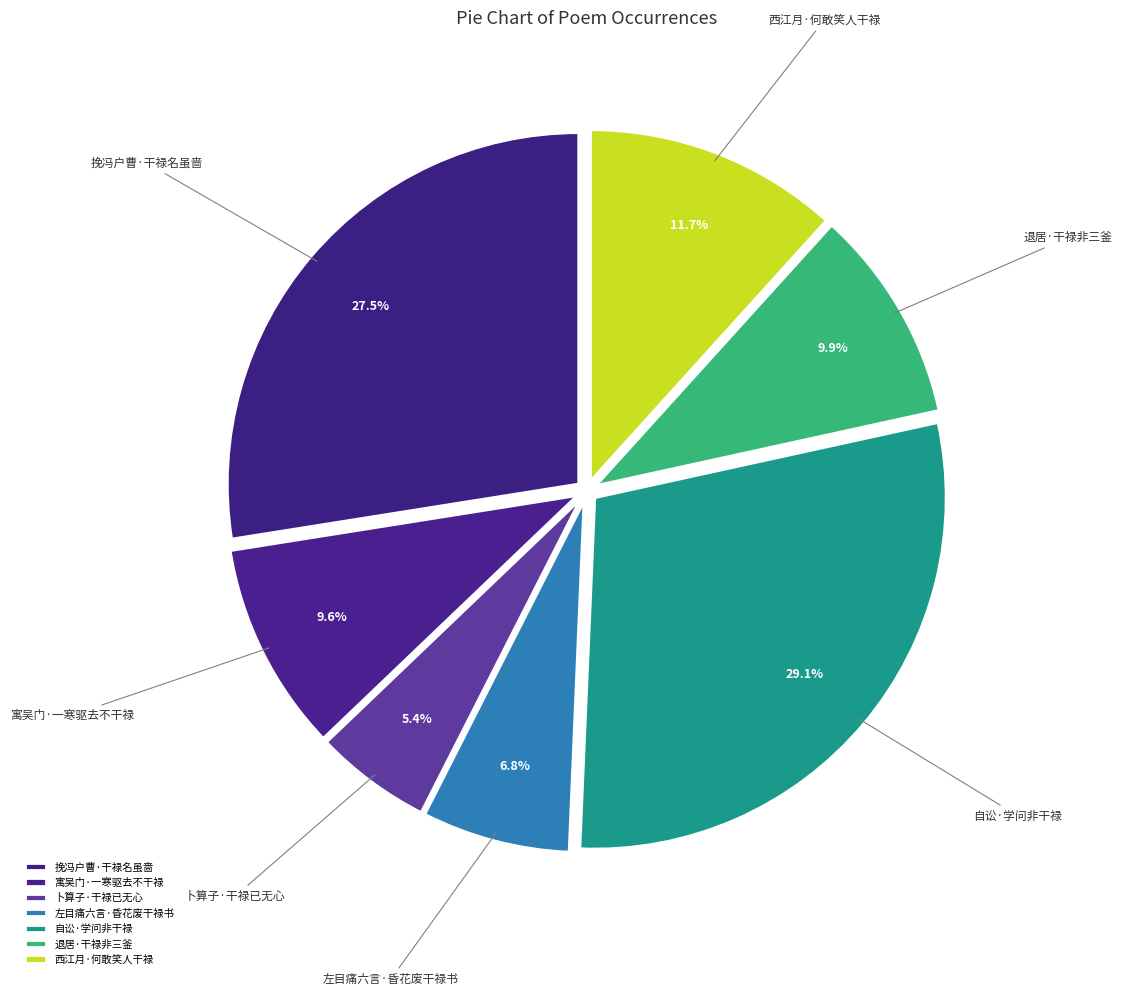

Which has a higher value, 自讼·学问非干禄 or 寓吴门·一寒驱去不干禄?

自讼·学问非干禄